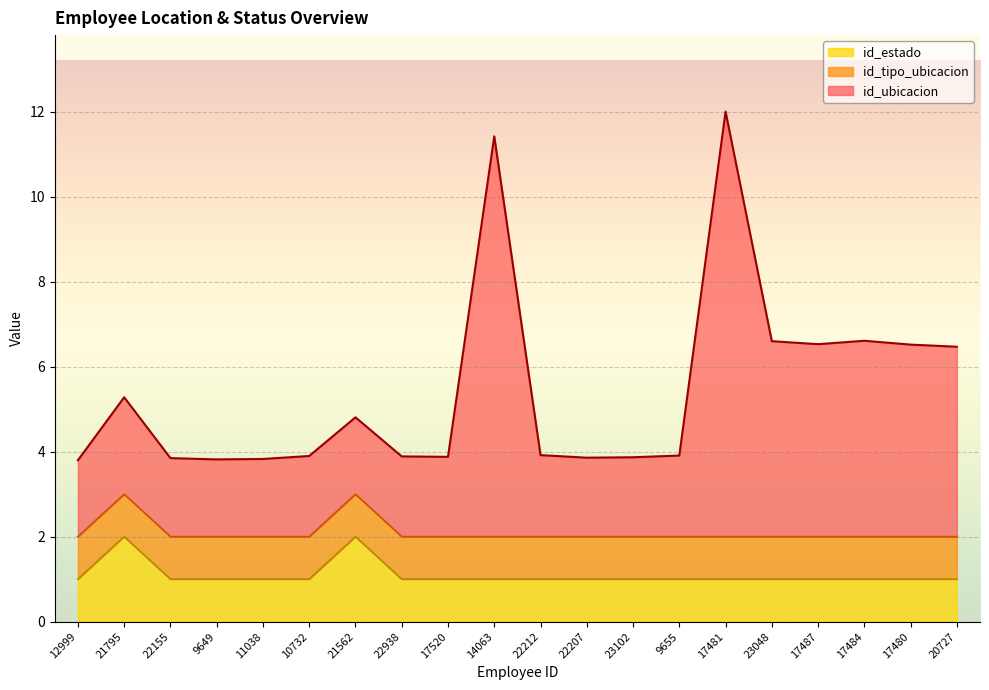

What is the highest value of the id_estado series?

2.0